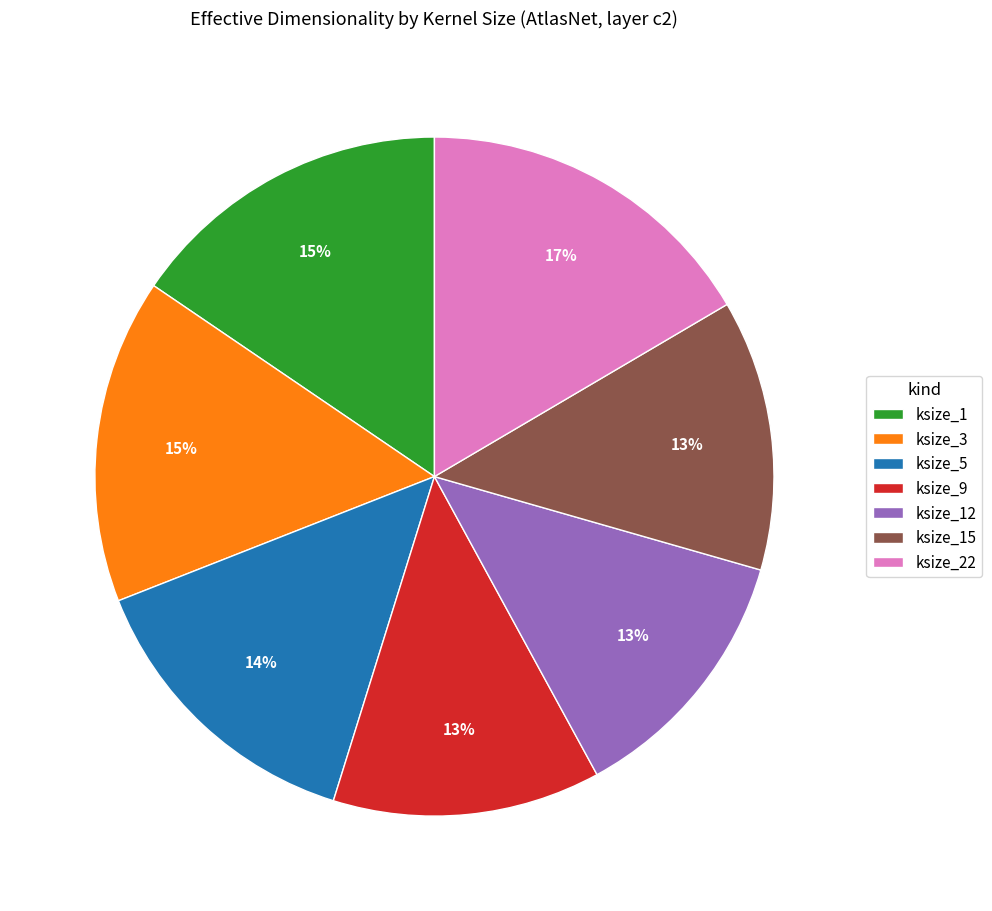

Between ksize_5 and ksize_15, which is larger?

ksize_5